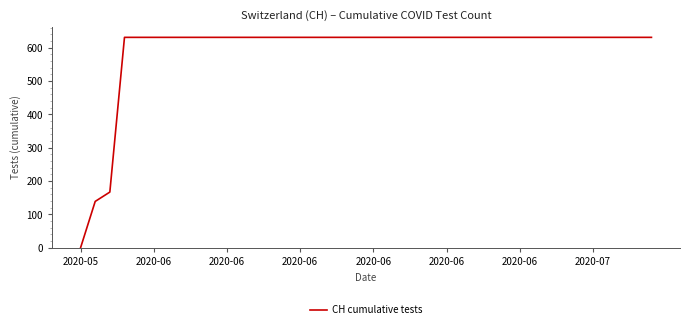

What is the maximum value shown in the chart?

631